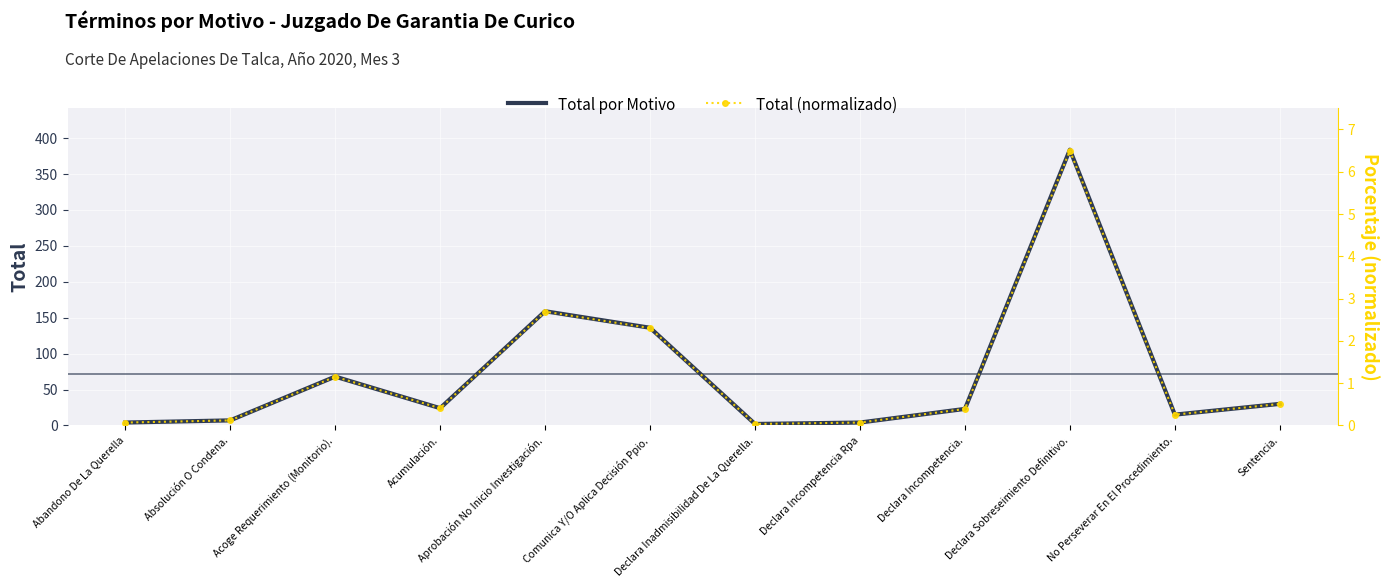

What is the total value across all series at Acoge Requerimiento (Monitorio).?

69.2